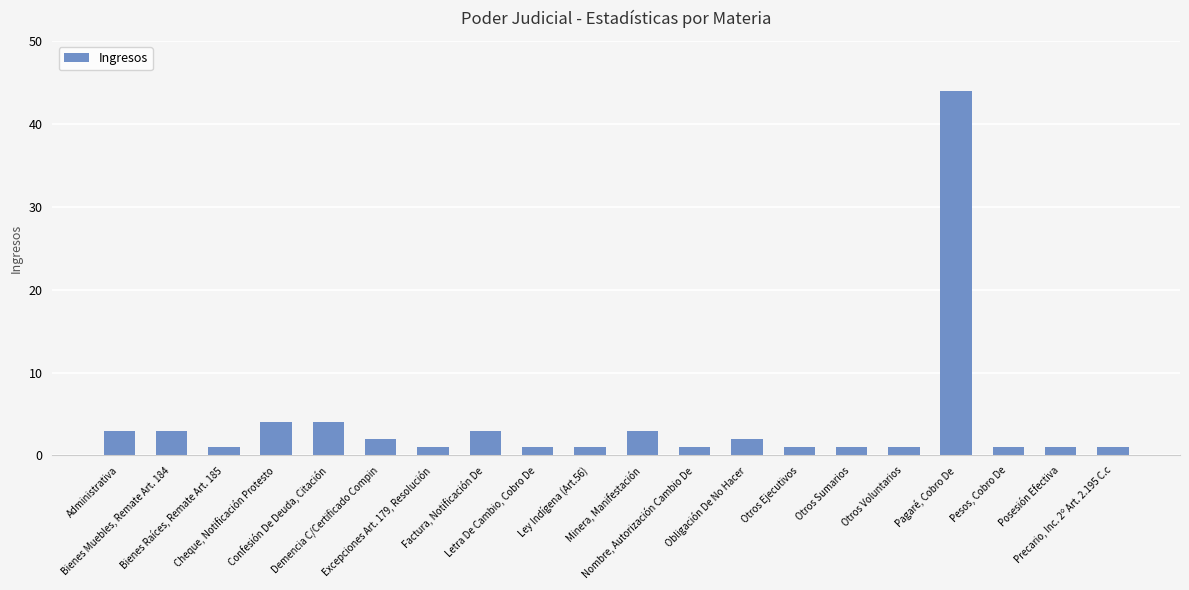

What position from the right is Factura, Notificación De?

13